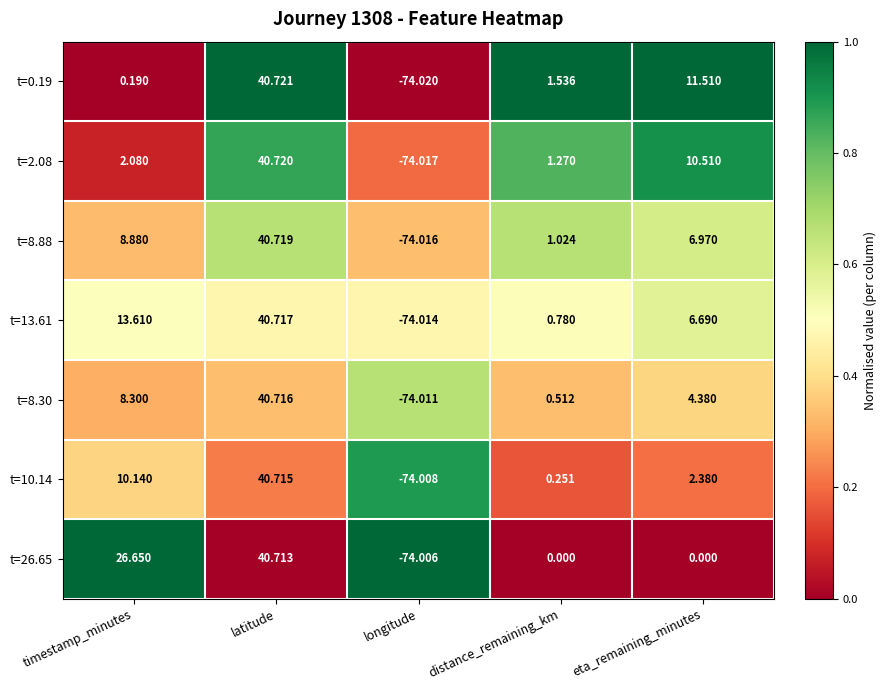

Which category has the highest value across all series?

latitude